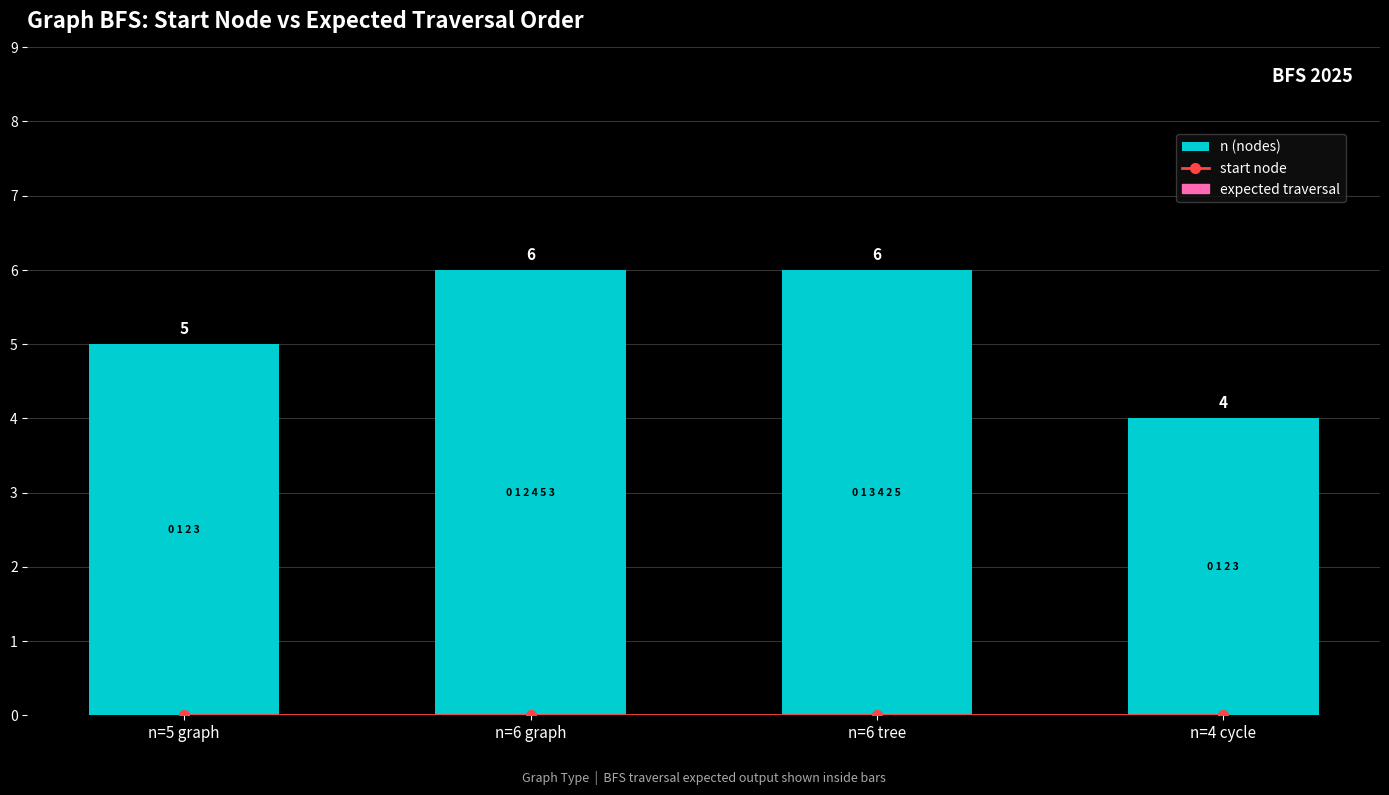

Count the n (nodes) values in the range 5 to 6.

3